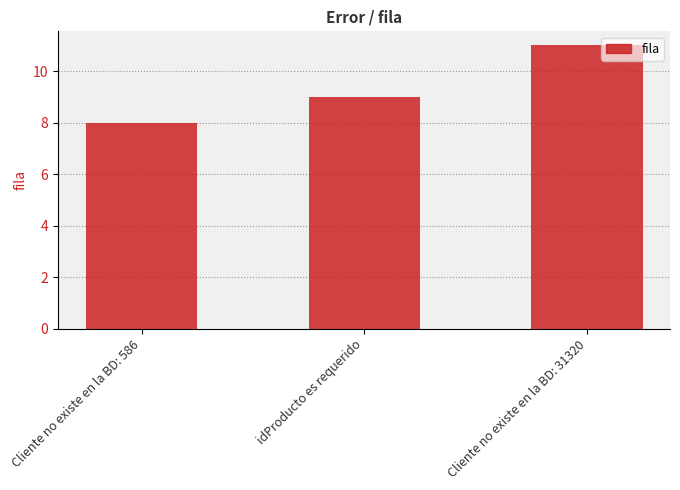

What is the sum of all values?

28